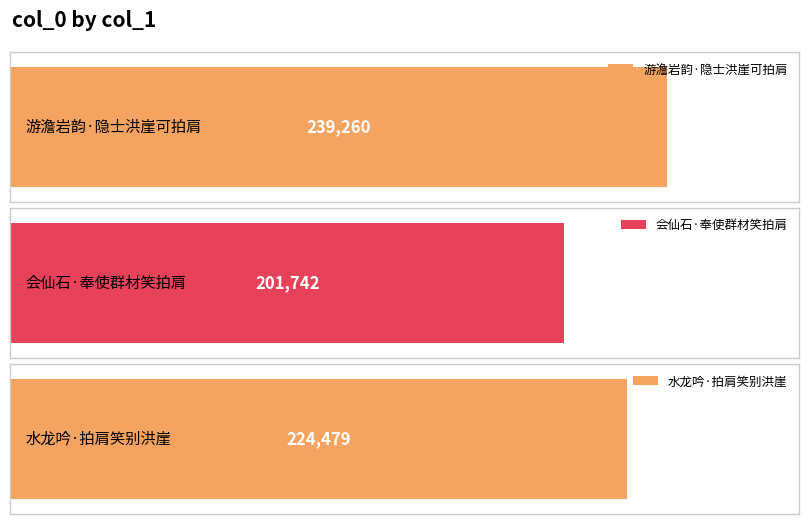

What is the sum of all values?

665481